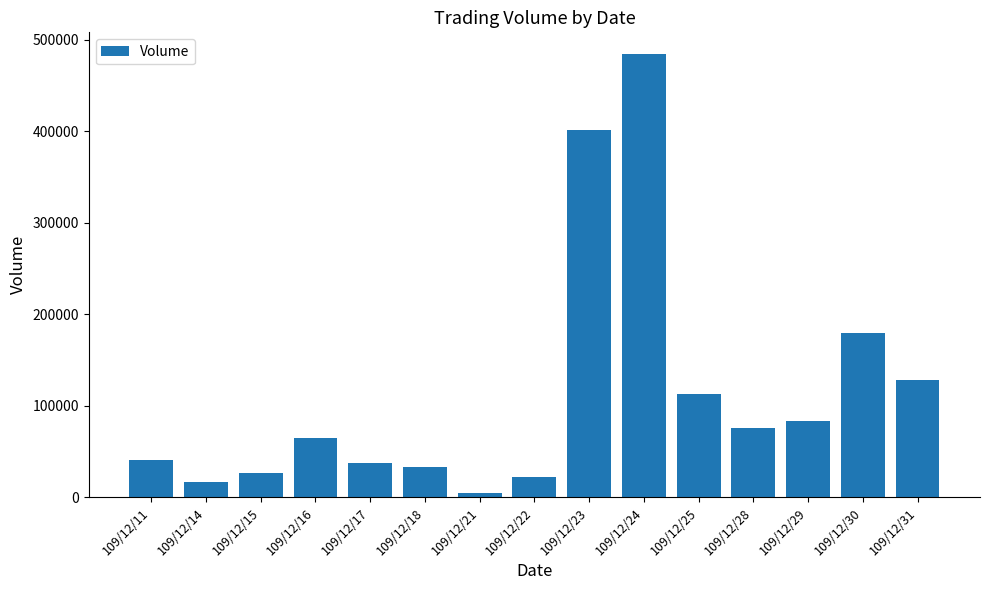

The chart shows a value of 33000 at 109/12/18. True or false?

True